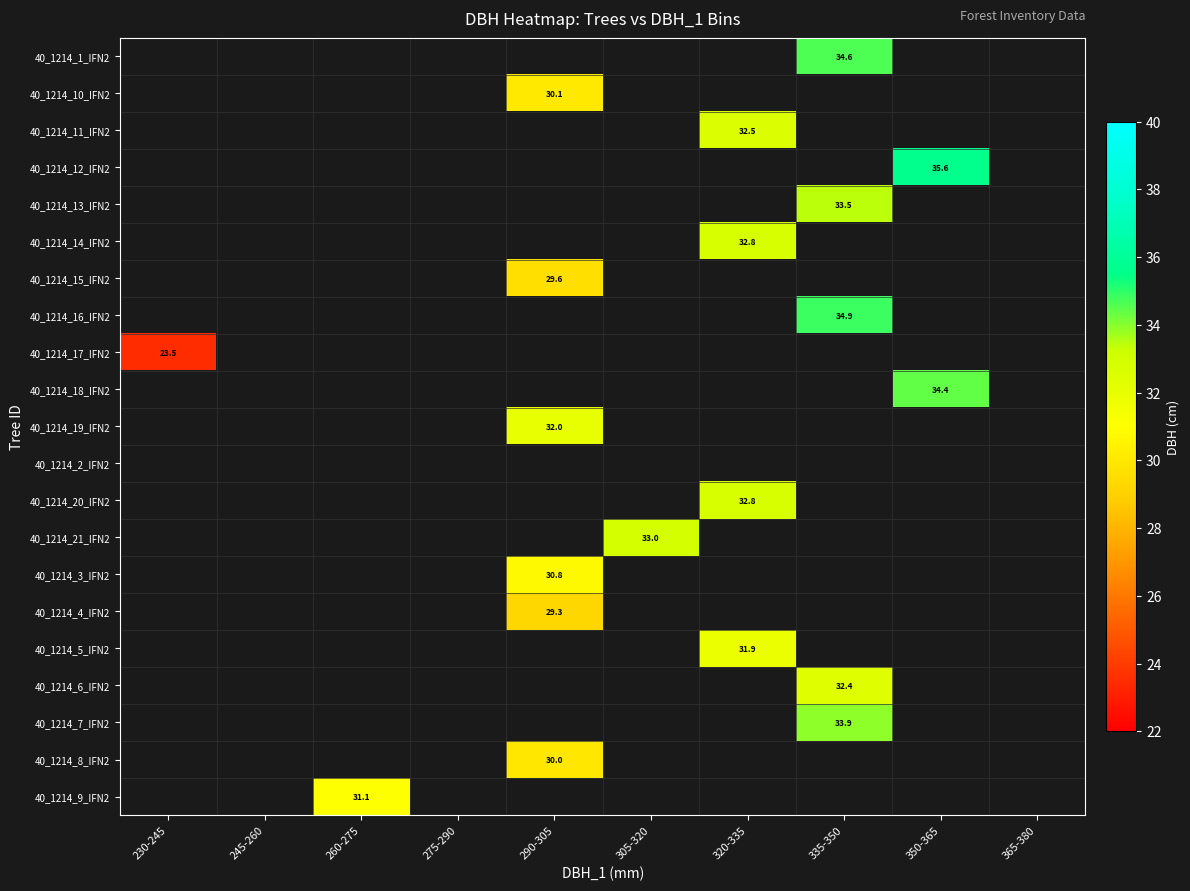

What is the smallest value displayed?

23.5